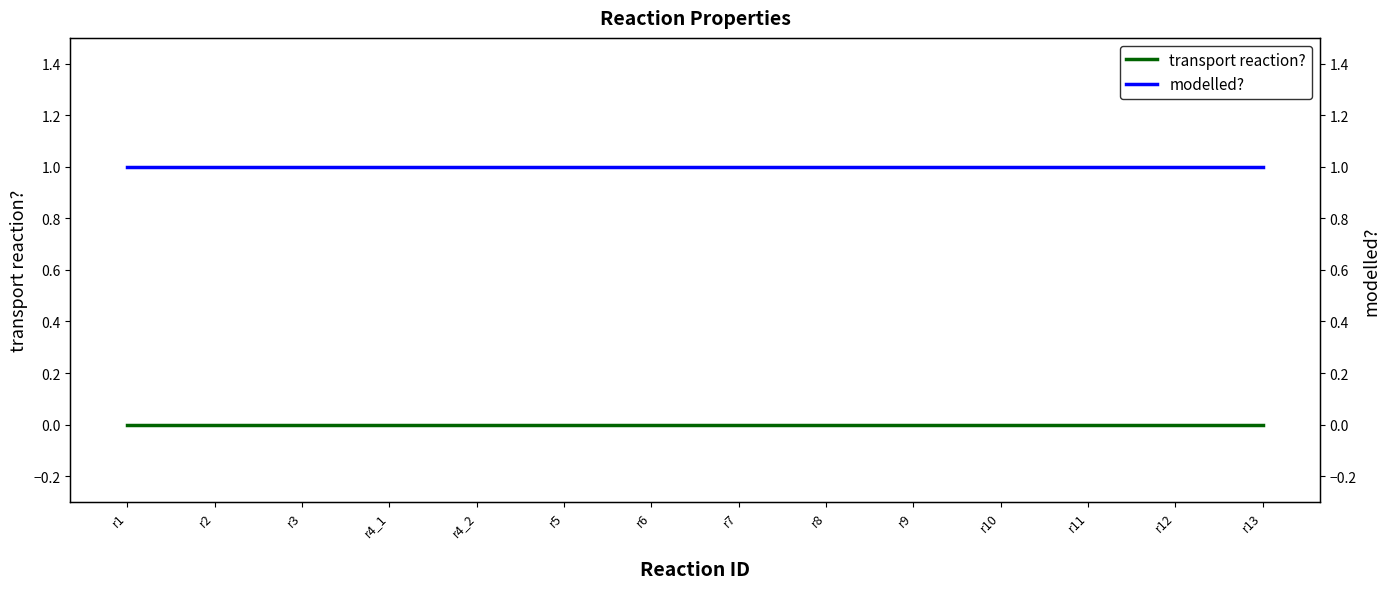

True or false: transport reaction? and modelled? intersect in this chart.

False